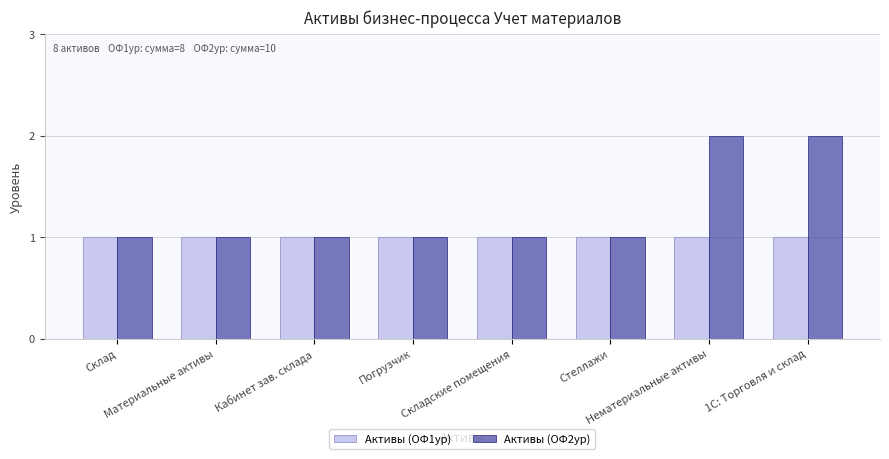

What is the greatest value displayed?

2